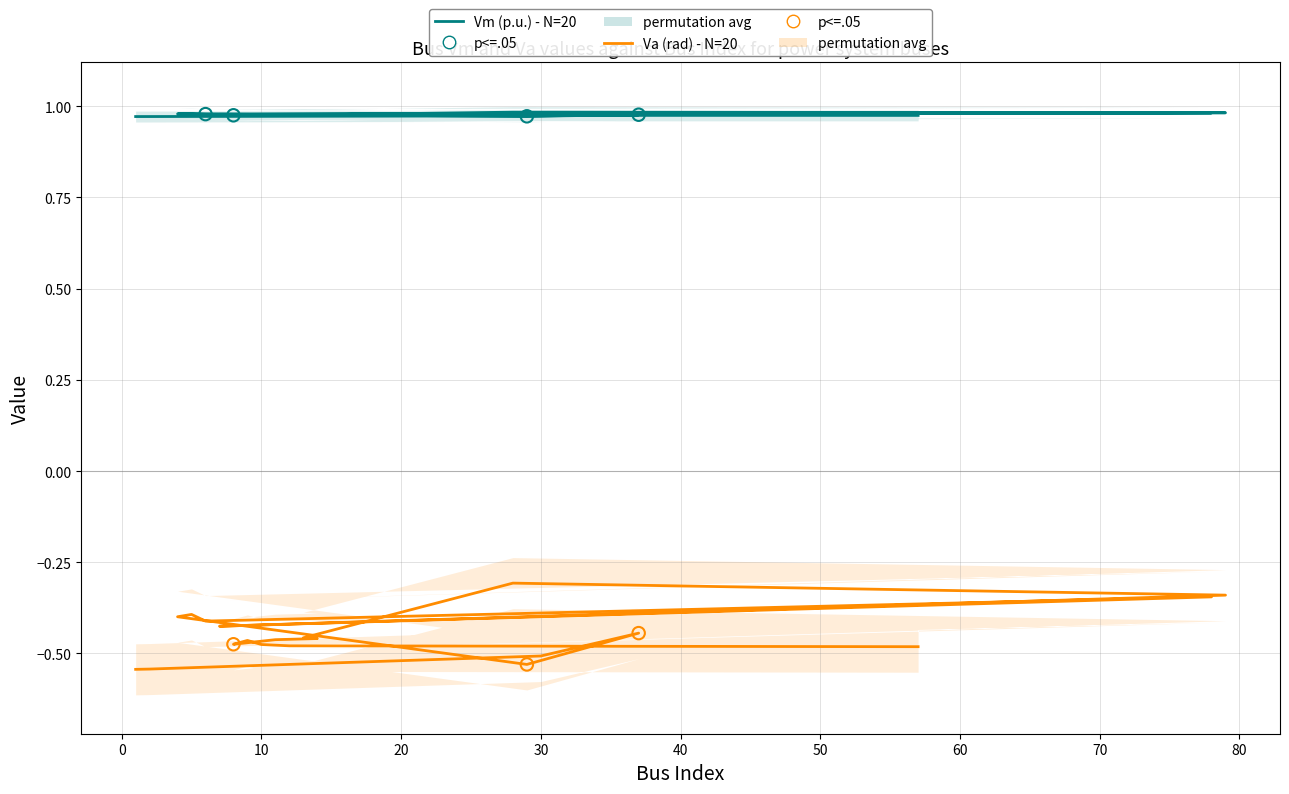

Which series contains the lowest Y value?

Va